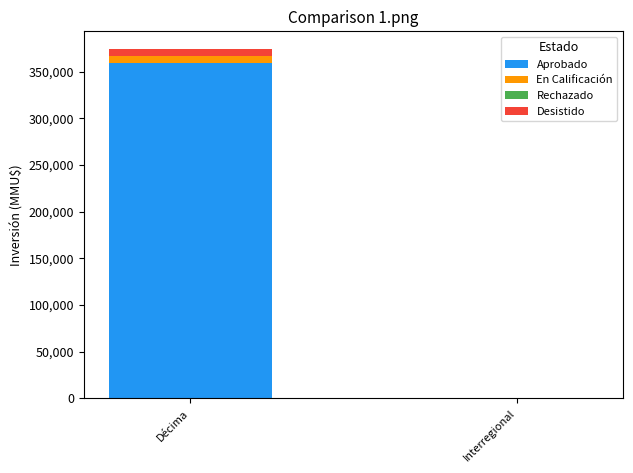

Is it true that Aprobado equals -186779 at Interregional?

False